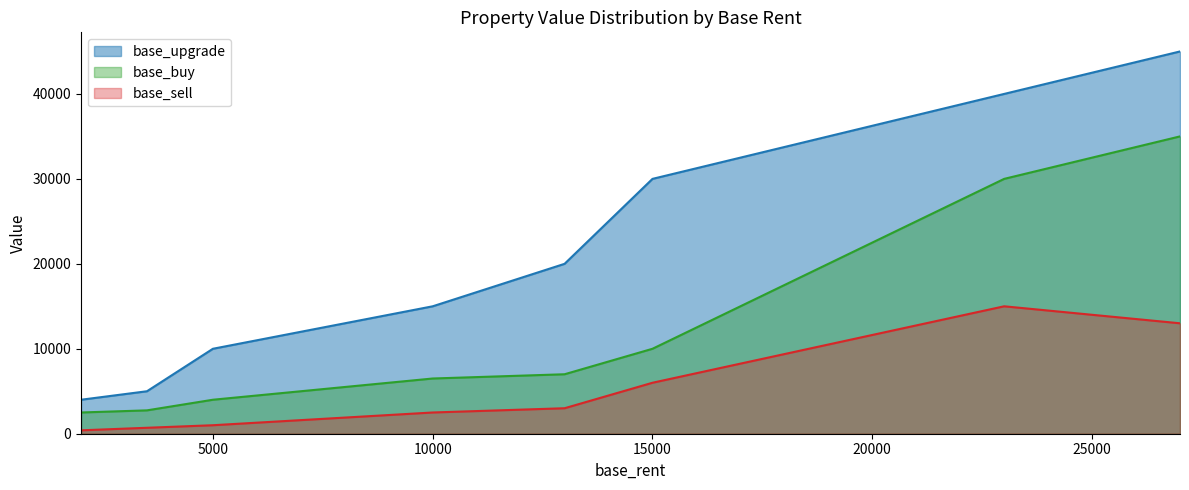

List the series in order of their peak value, lowest first.

base_sell, base_buy, base_upgrade